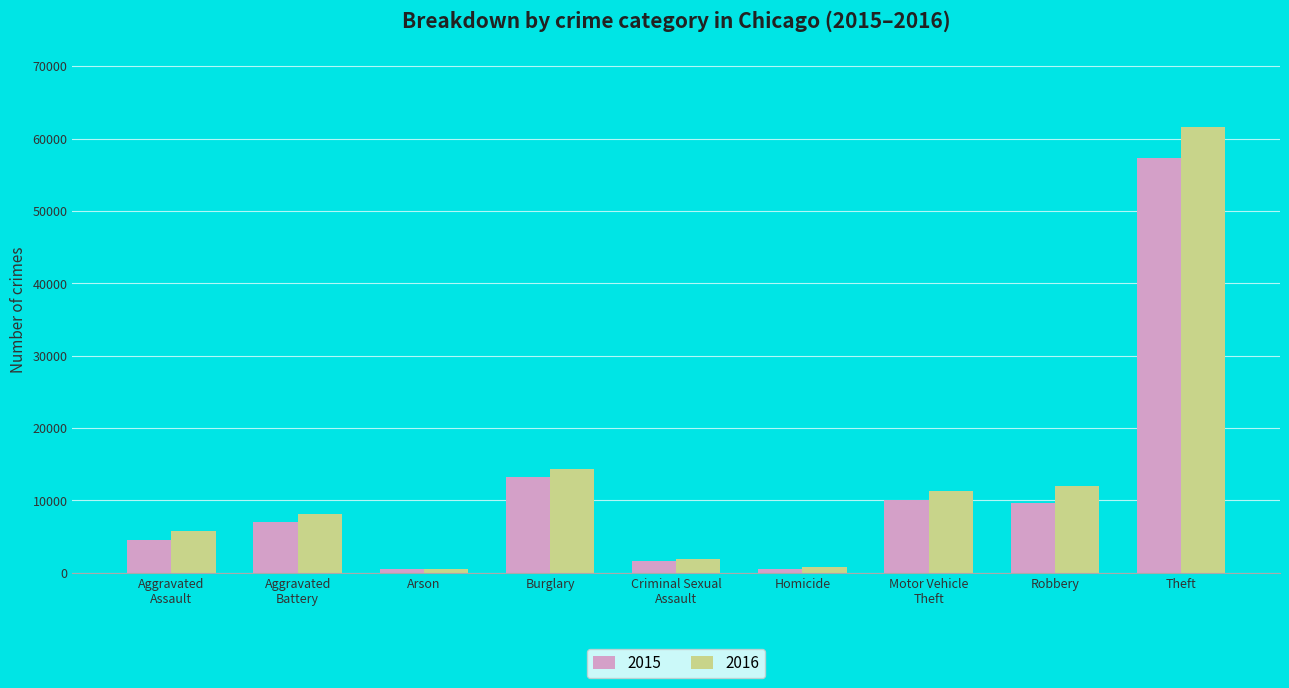

Rank the series by their maximum value, from highest to lowest.

2016, 2015